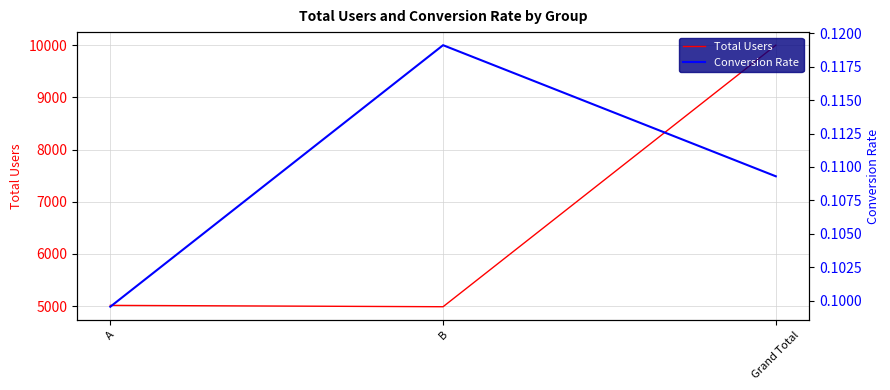

Rank the series at B from highest to lowest value.

Total Users, Conversion Rate